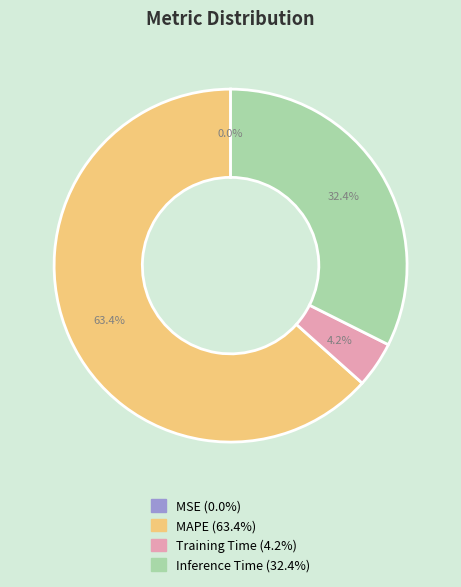

Is MAPE the majority of the pie?

Yes